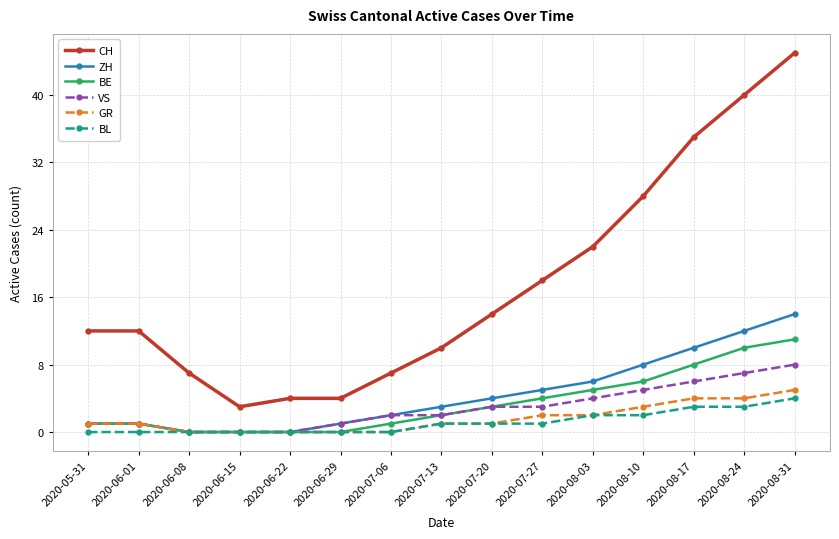

True or false: CH and BL cross at least once.

False